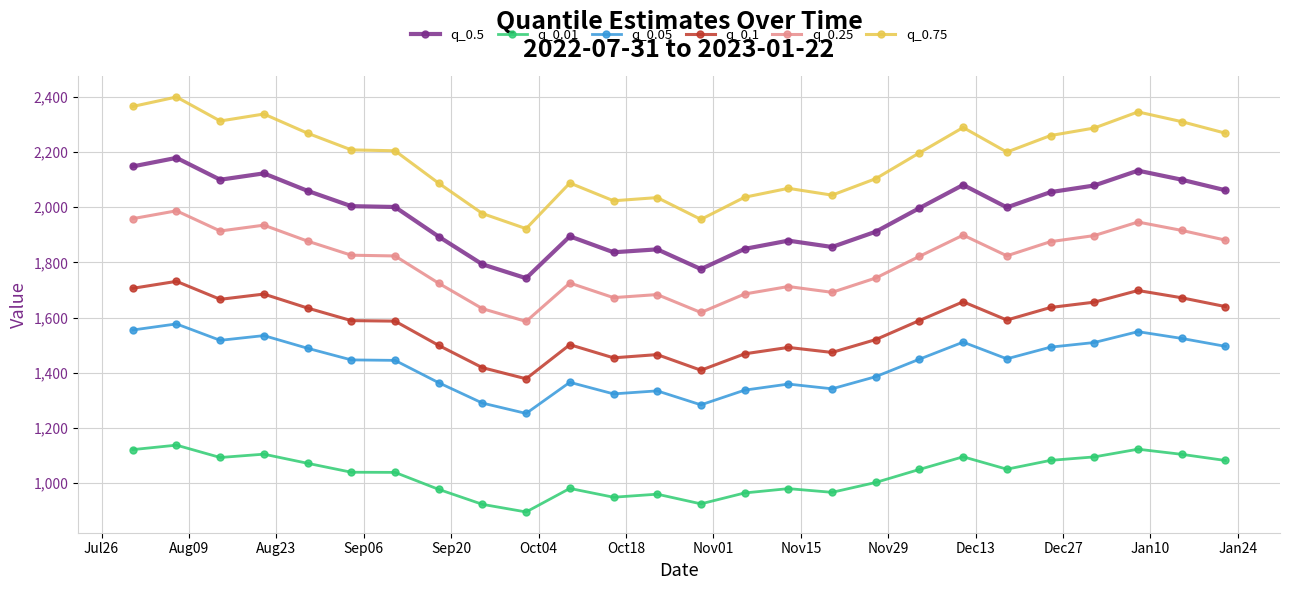

What is the value of the q_0.1 point at the 20th from the left?

1657.5